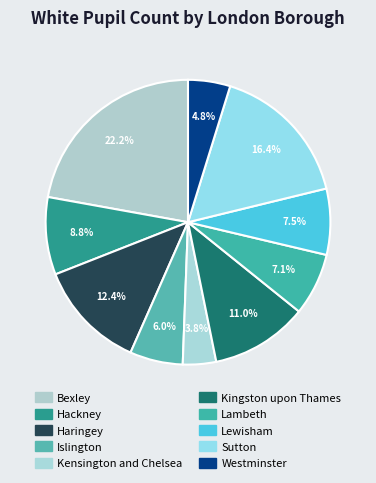

Rank the categories by value from highest to lowest.

Bexley, Sutton, Haringey, Kingston upon Thames, Hackney, Lewisham, Lambeth, Islington, Westminster, Kensington and Chelsea